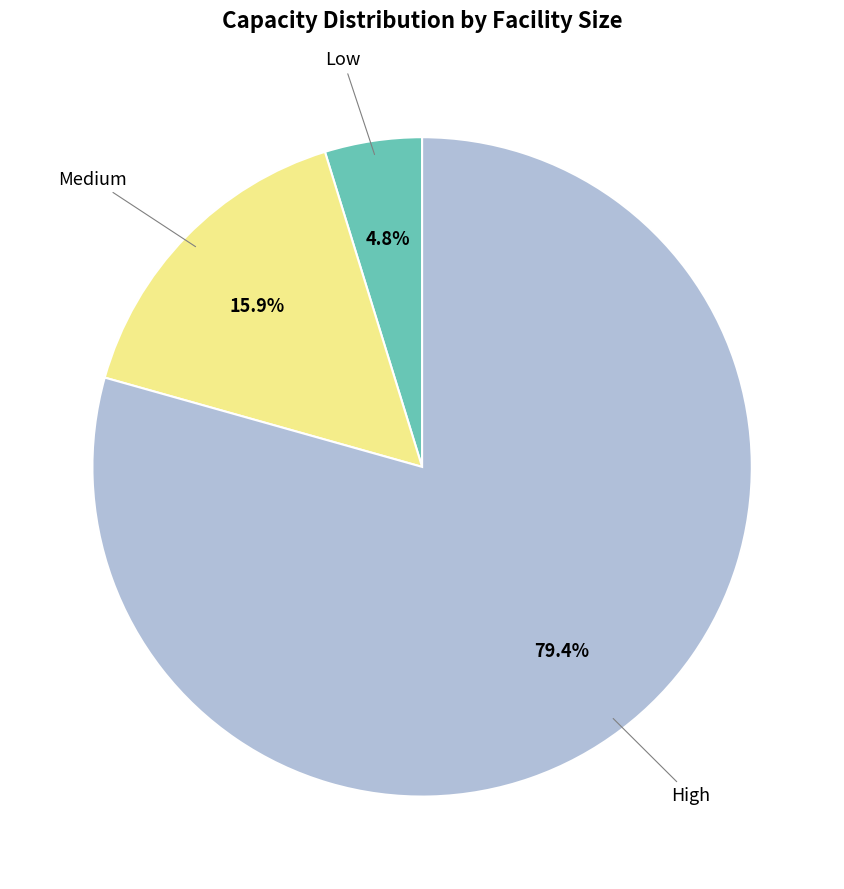

Does any single category account for the majority?

Yes